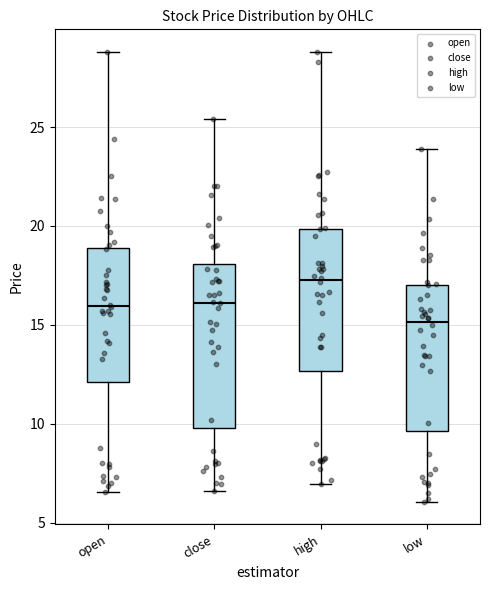

Comparing the boxes themselves (not the whiskers), which one is the tallest?

close